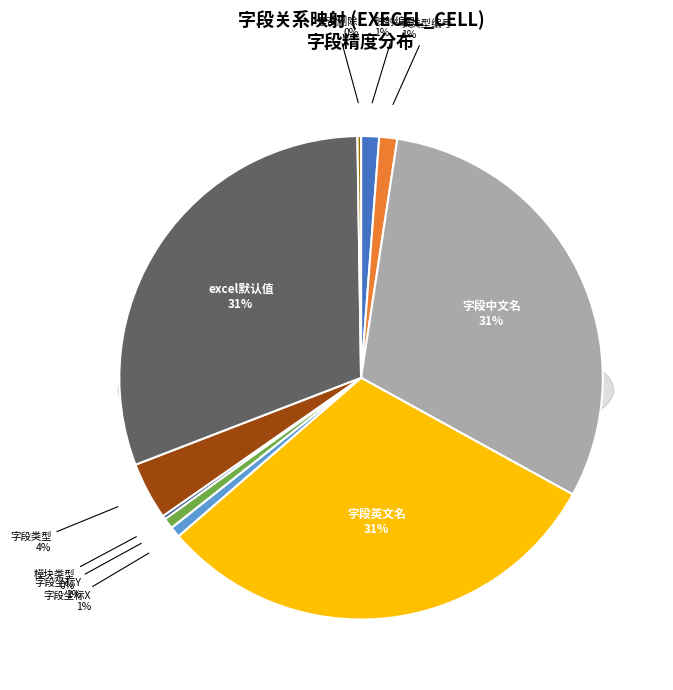

How many slices are in this pie chart?

10